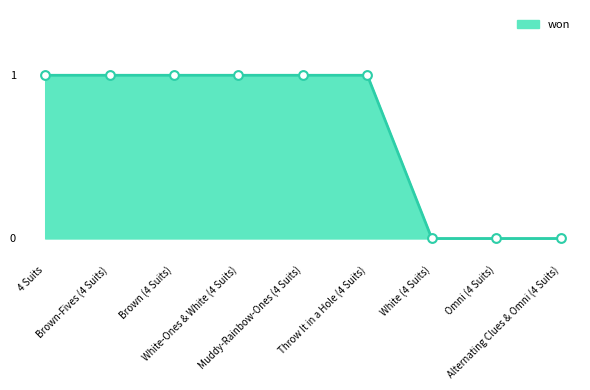

What is the change in value from Throw It in a Hole (4 Suits) to White (4 Suits)?

-1